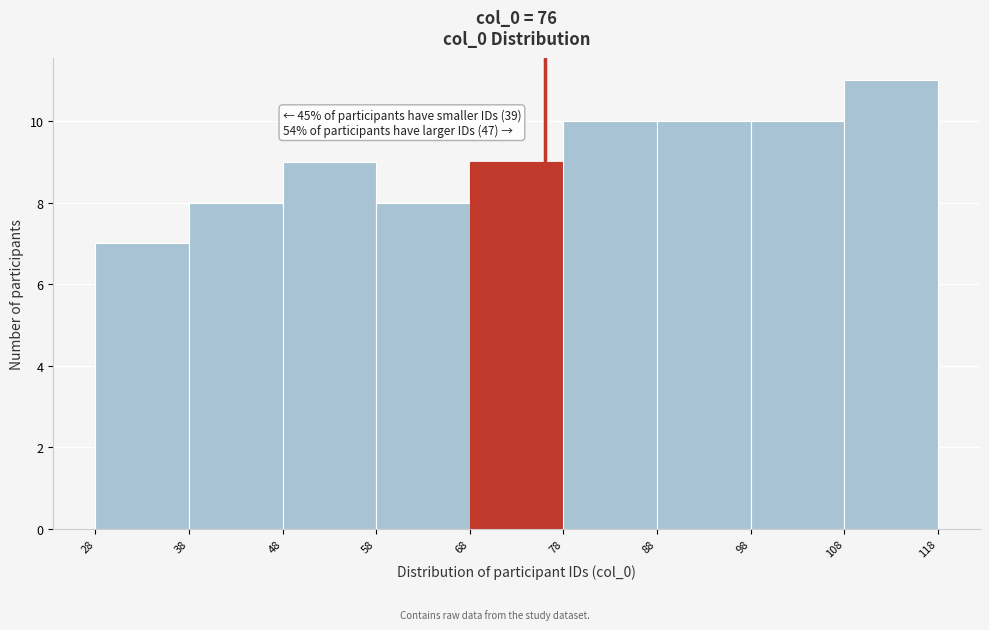

Which range on the x-axis has the tallest bar?

108 to 118